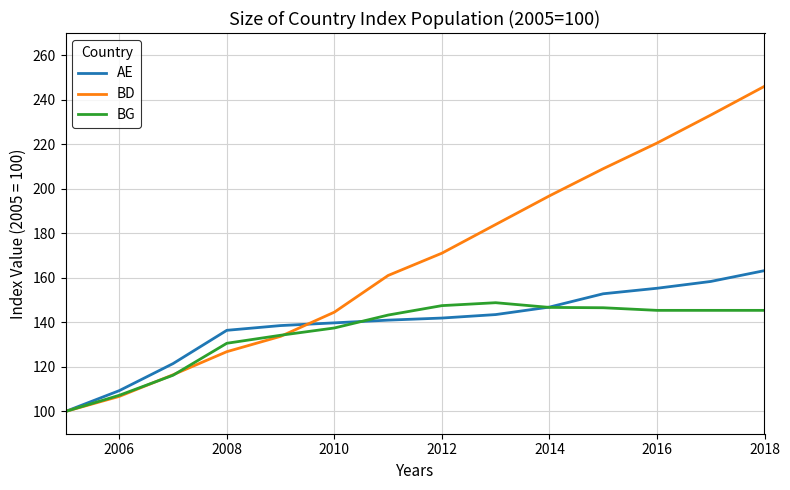

Rank the series by their maximum value, from lowest to highest.

BG, AE, BD